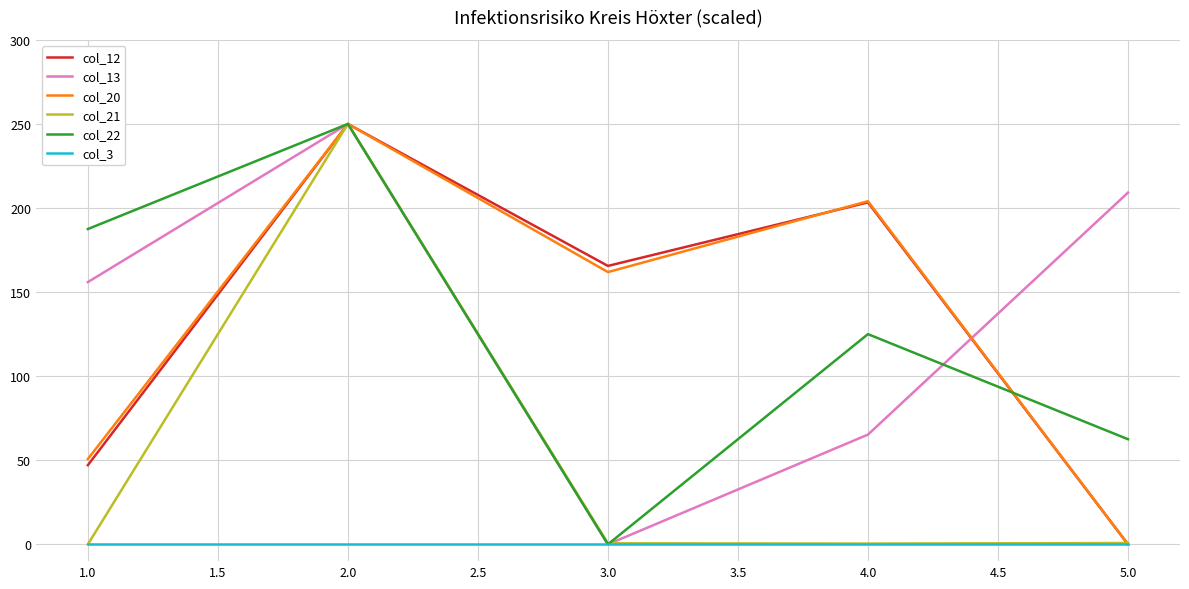

The value of col_12 at 3.0 is 165.6. True or false?

True